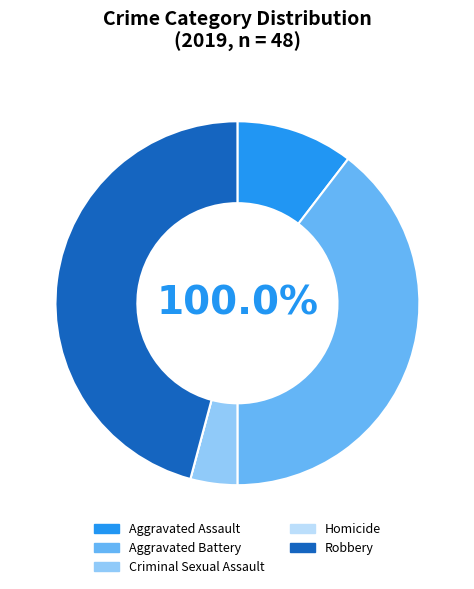

Is there a majority slice in this chart?

No